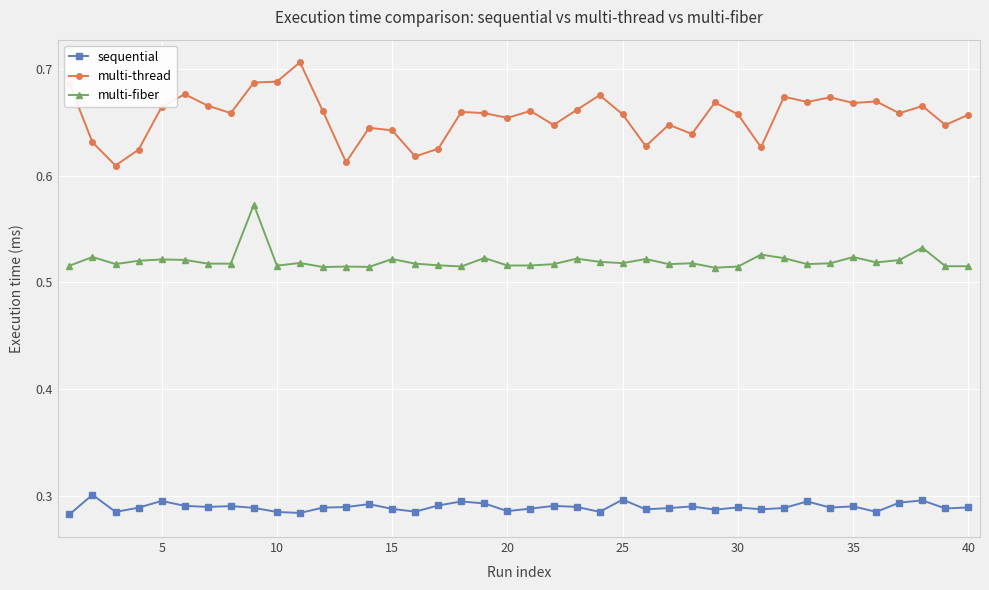

At how many categories does at least one series exceed 0?

40